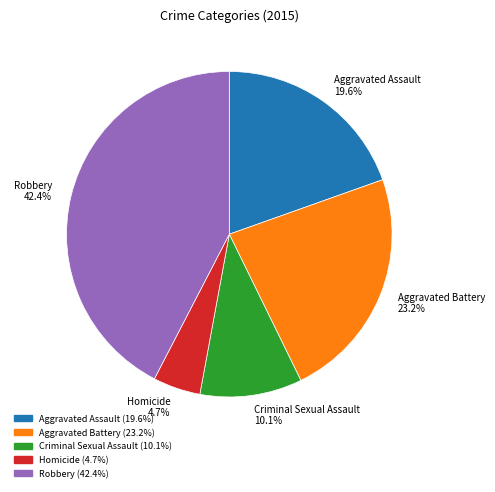

To the nearest percent, what is the average slice percentage?

20%